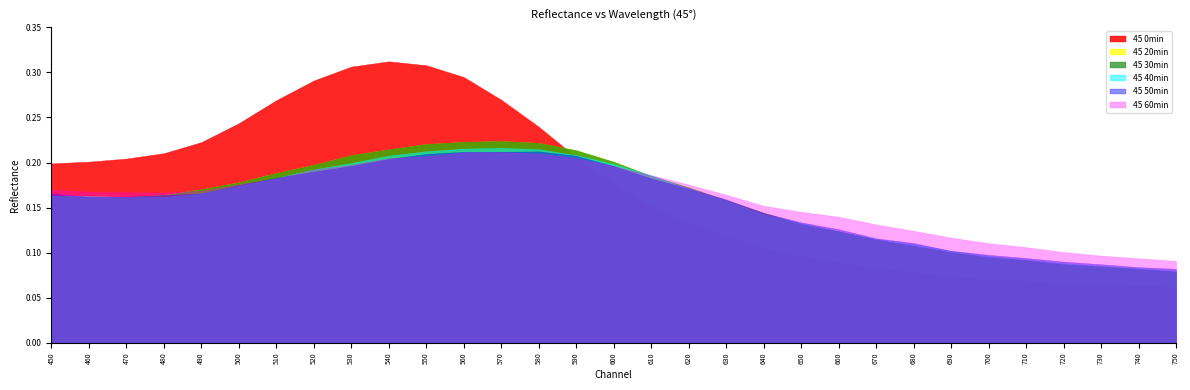

True or false: 45 20min and 45 30min intersect in this chart.

False